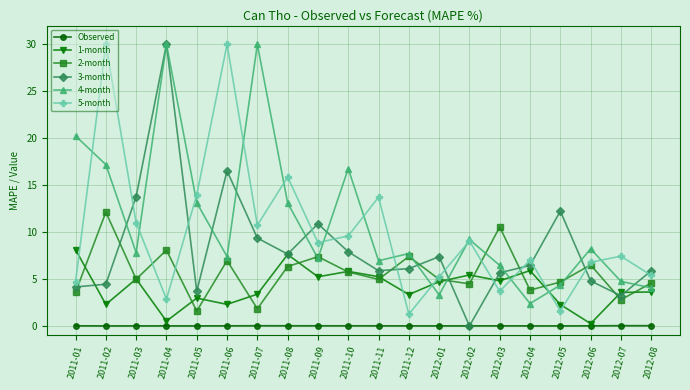

Which series has the largest range (max minus min)?

3-month